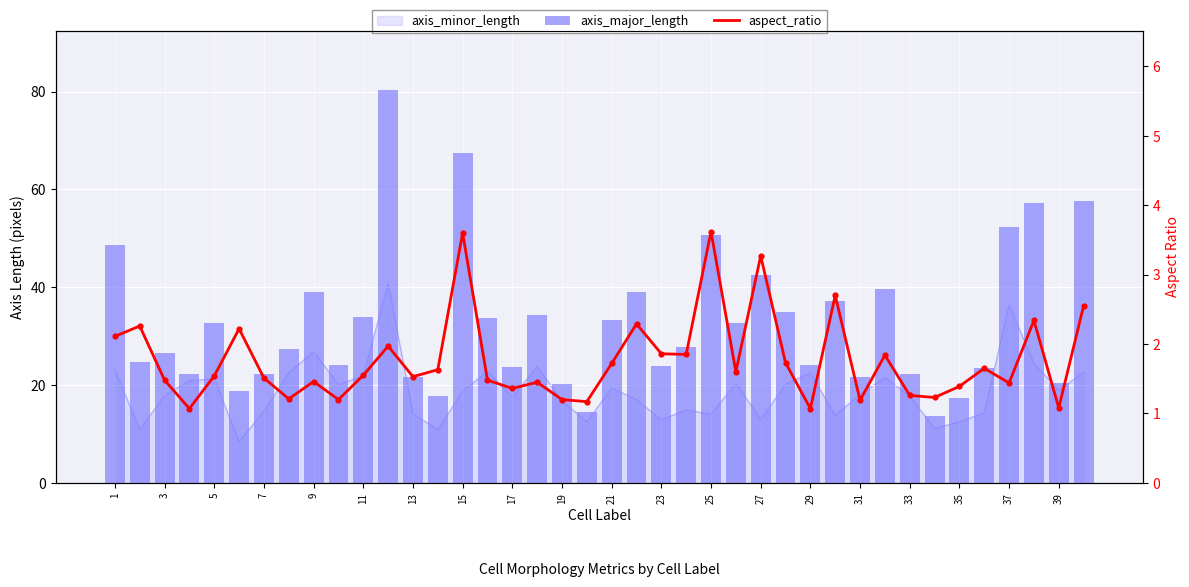

Is the value of aspect_ratio at 11 greater than the value of axis_major_length at 22?

No